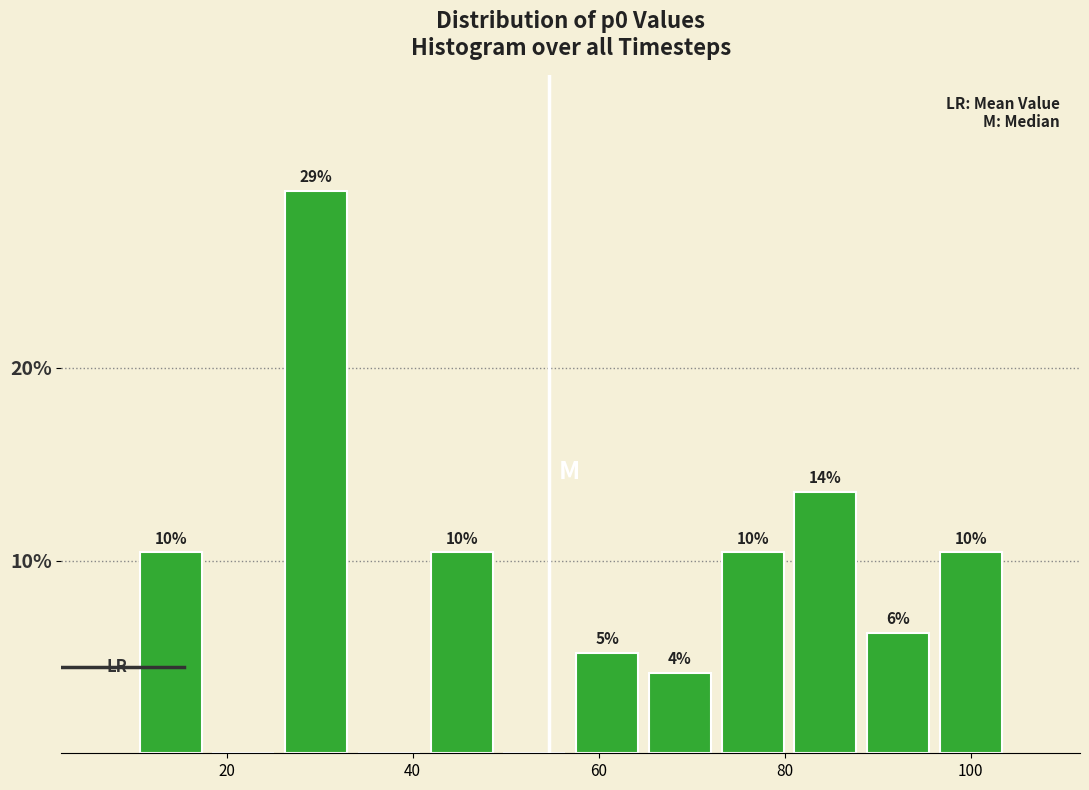

Read against the x-axis, roughly where is the centre of the tallest bar?

30